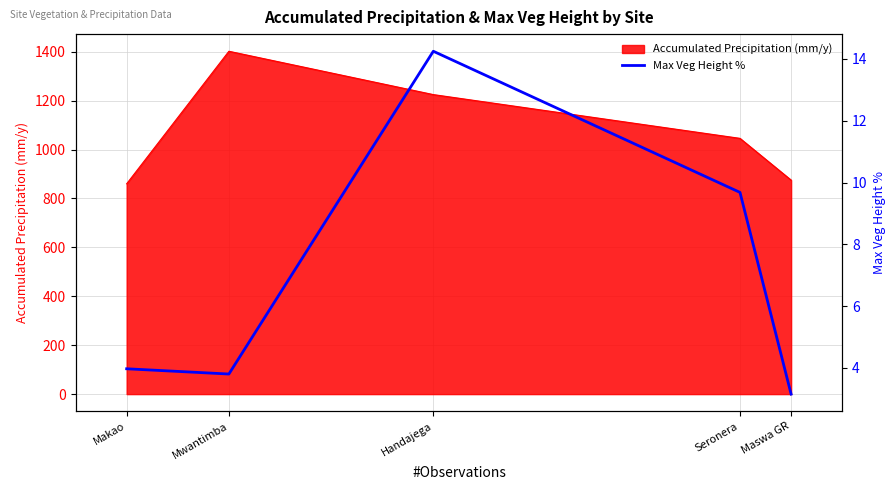

True or false: Accumulated Precipitation (mm/y) has a value of 1224.9 at Handajega.

True